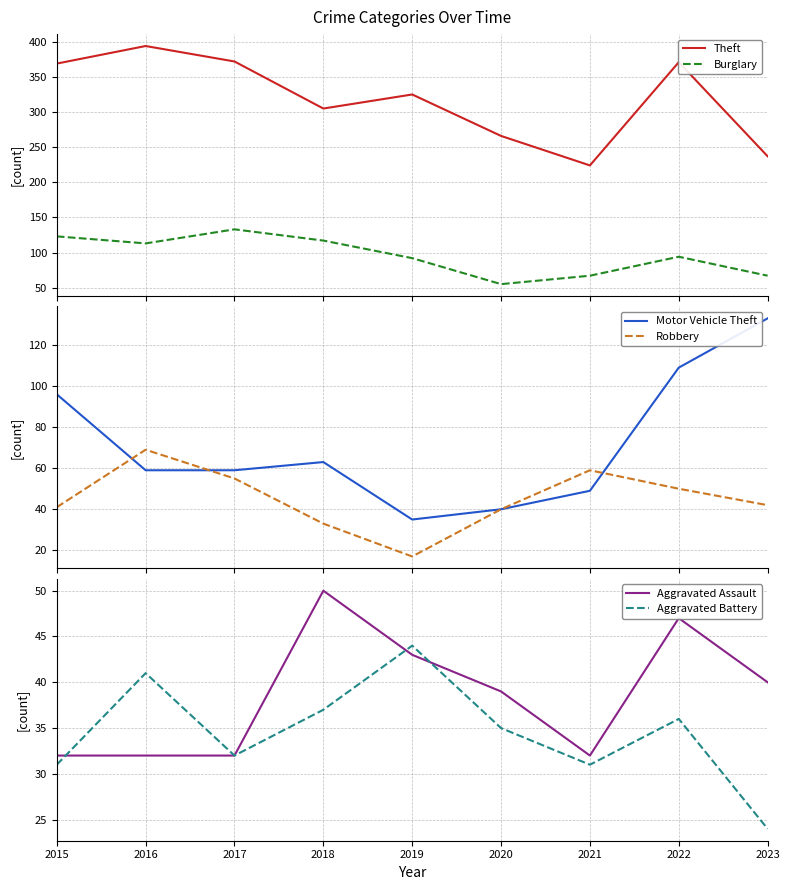

What is the average value of the Aggravated Battery series?

35